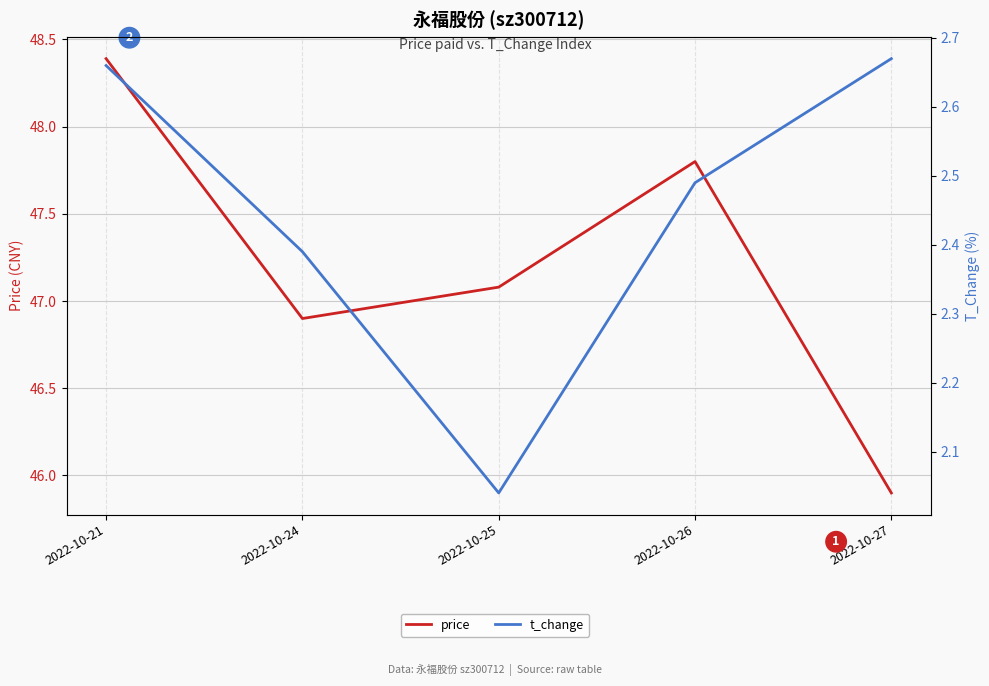

Rank the series by their average value, from lowest to highest.

t_change, price